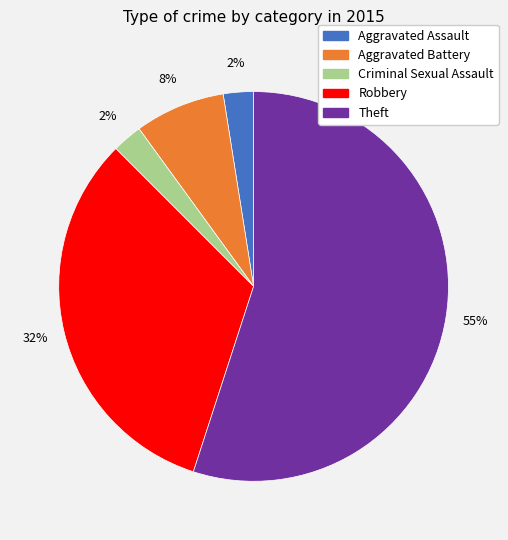

Which slice is the largest?

Theft